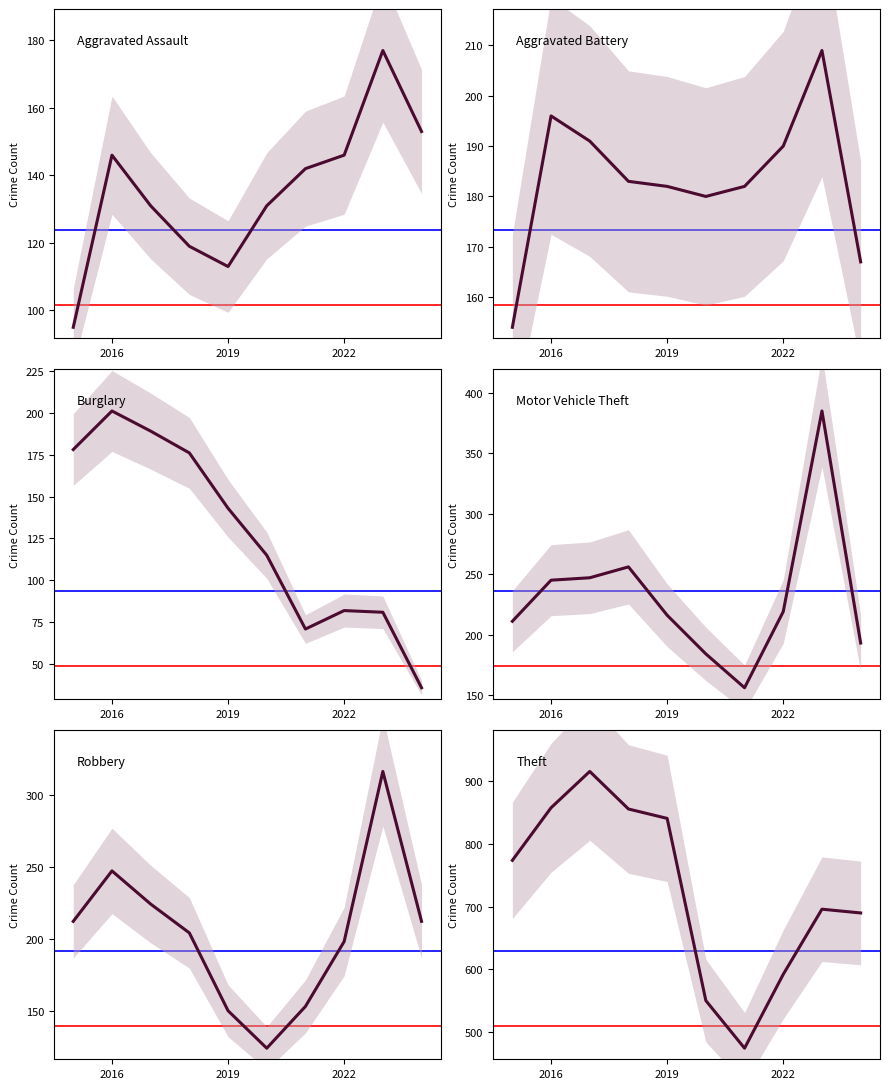

Where does the Robbery series first go above 212?

2016